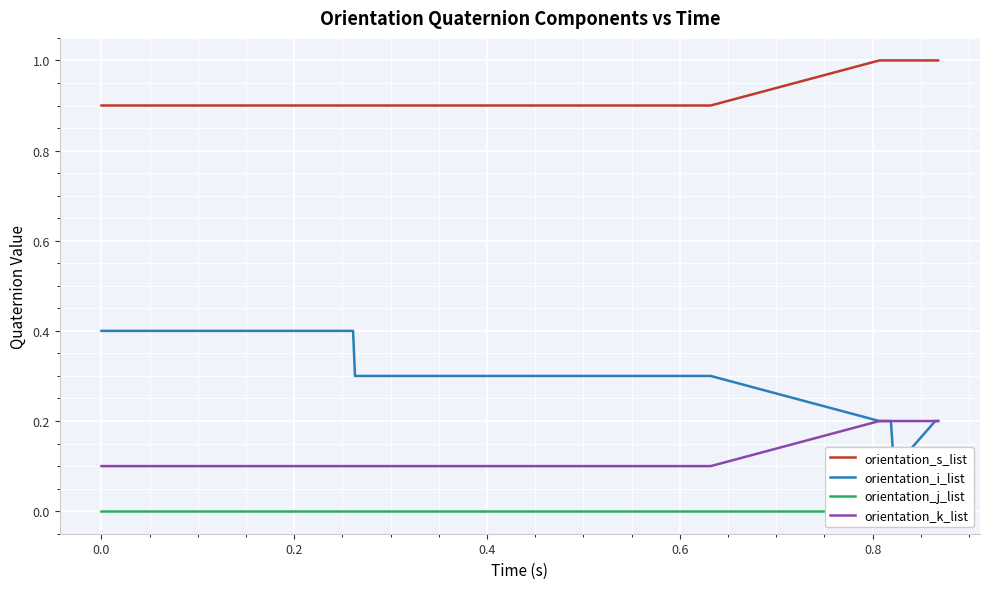

Which series has the largest total across all categories?

orientation_s_list